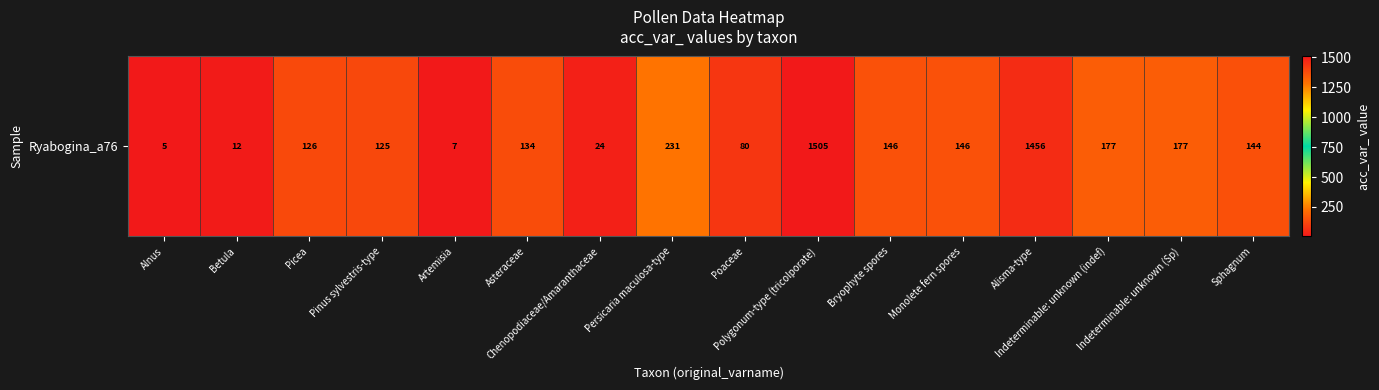

Where does the data first go above 144?

Persicaria maculosa-type